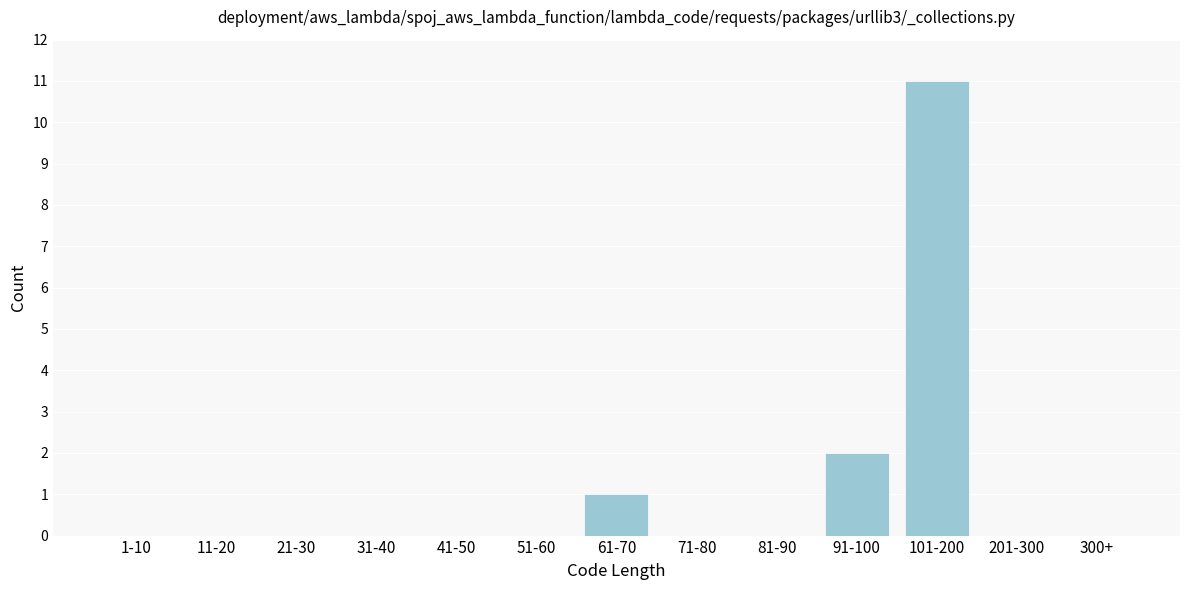

Reading right to left, list all the values displayed in this chart.

300+=0	201-300=0	101-200=11	91-100=2	81-90=0	71-80=0	61-70=1	51-60=0	41-50=0	31-40=0	21-30=0	11-20=0	1-10=0